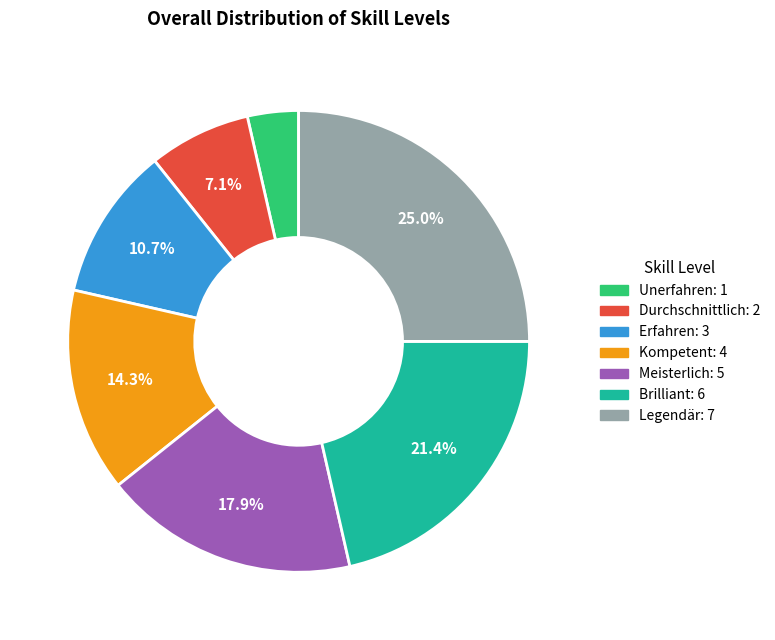

How many slices are in this pie chart?

7